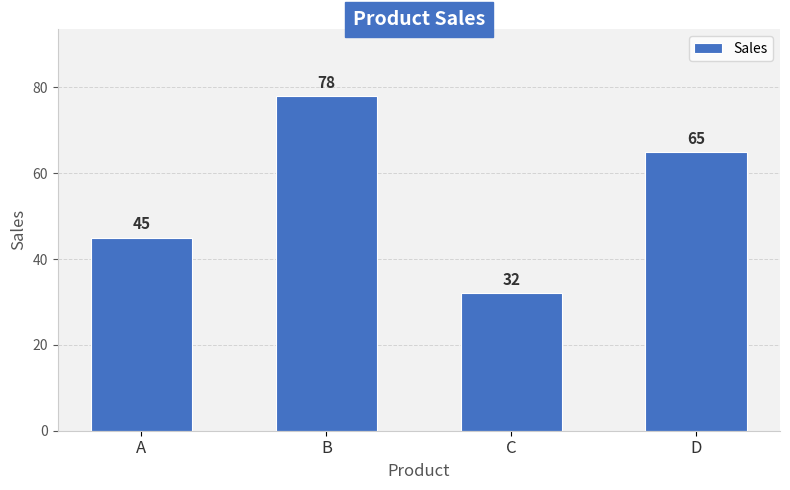

Reading left to right, extract all data points from this chart.

45	78	32	65